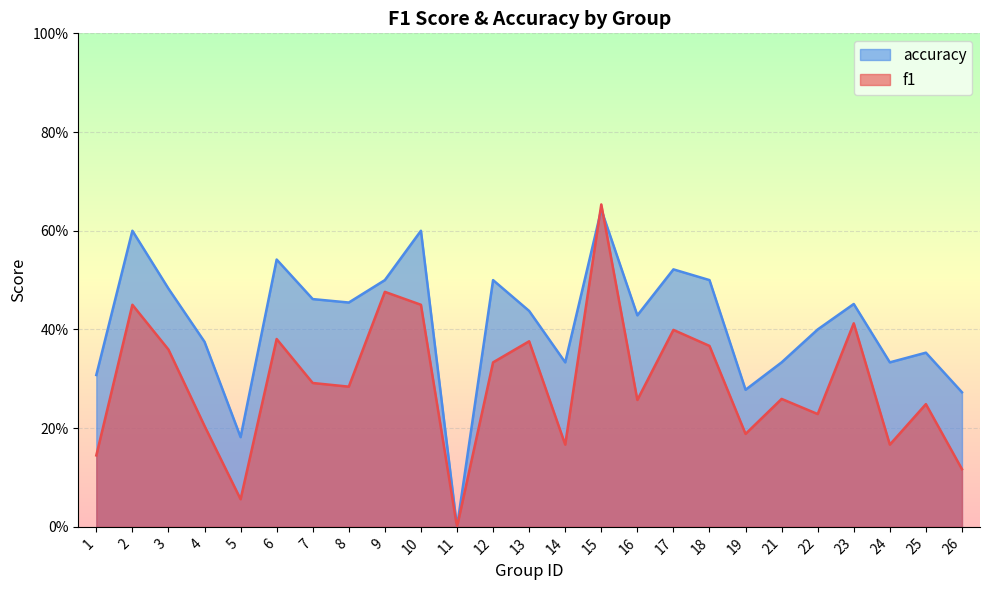

Between 9 and 22, which is larger?

9